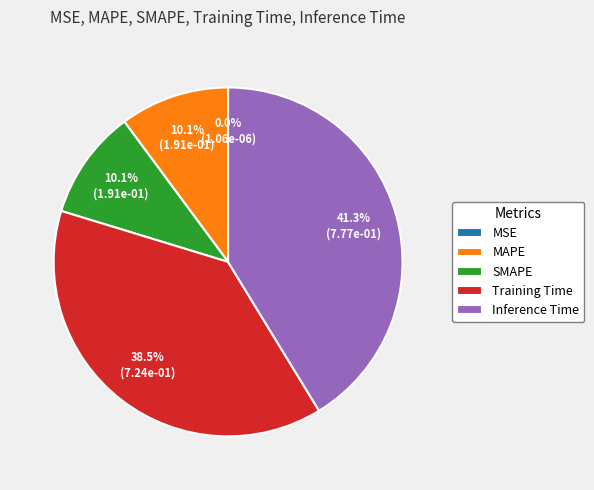

Is there any slice that represents more than half of the pie?

No